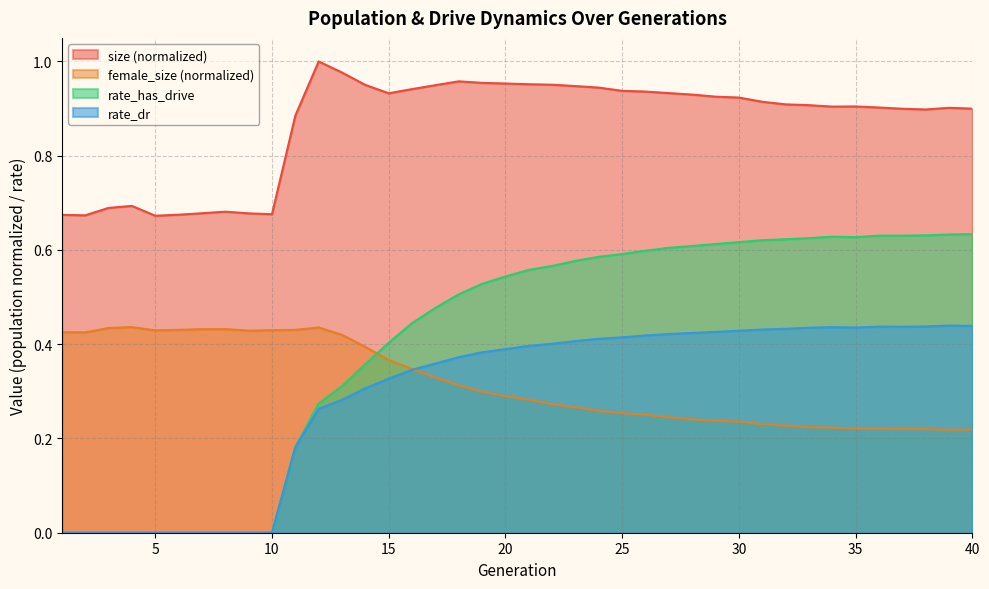

Is it true that rate_dr equals 0.3 at 15?

True